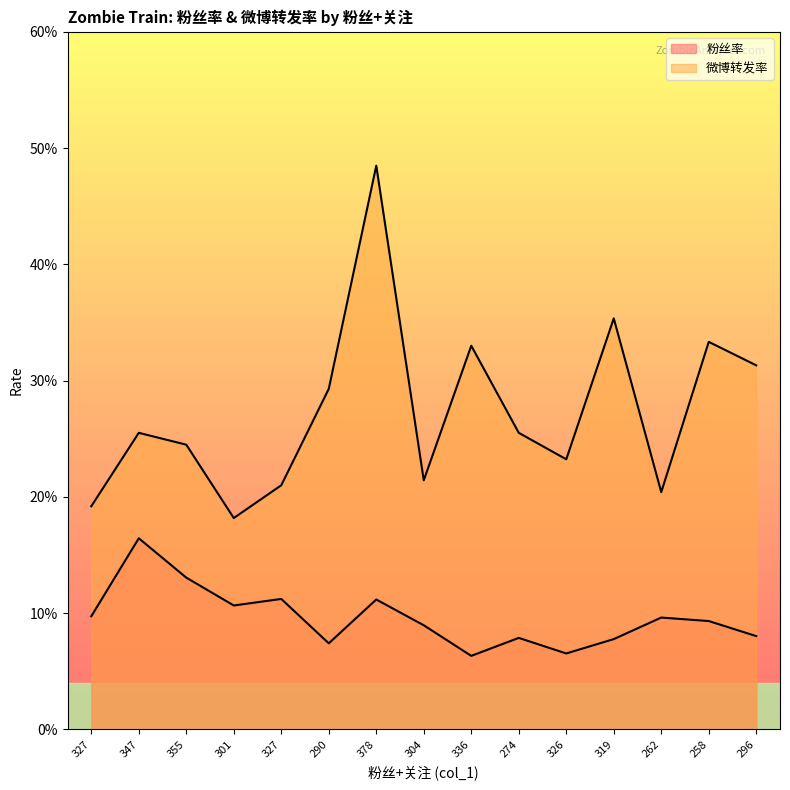

What is the lowest value of the 微博转发率 series?

0.2